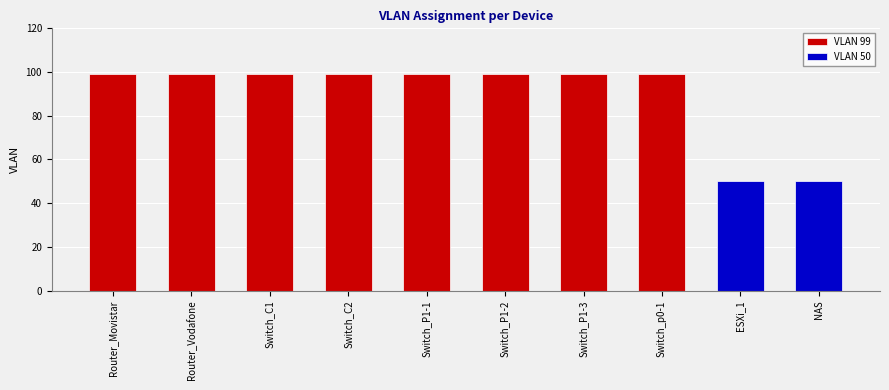

Are the bars horizontal?

No